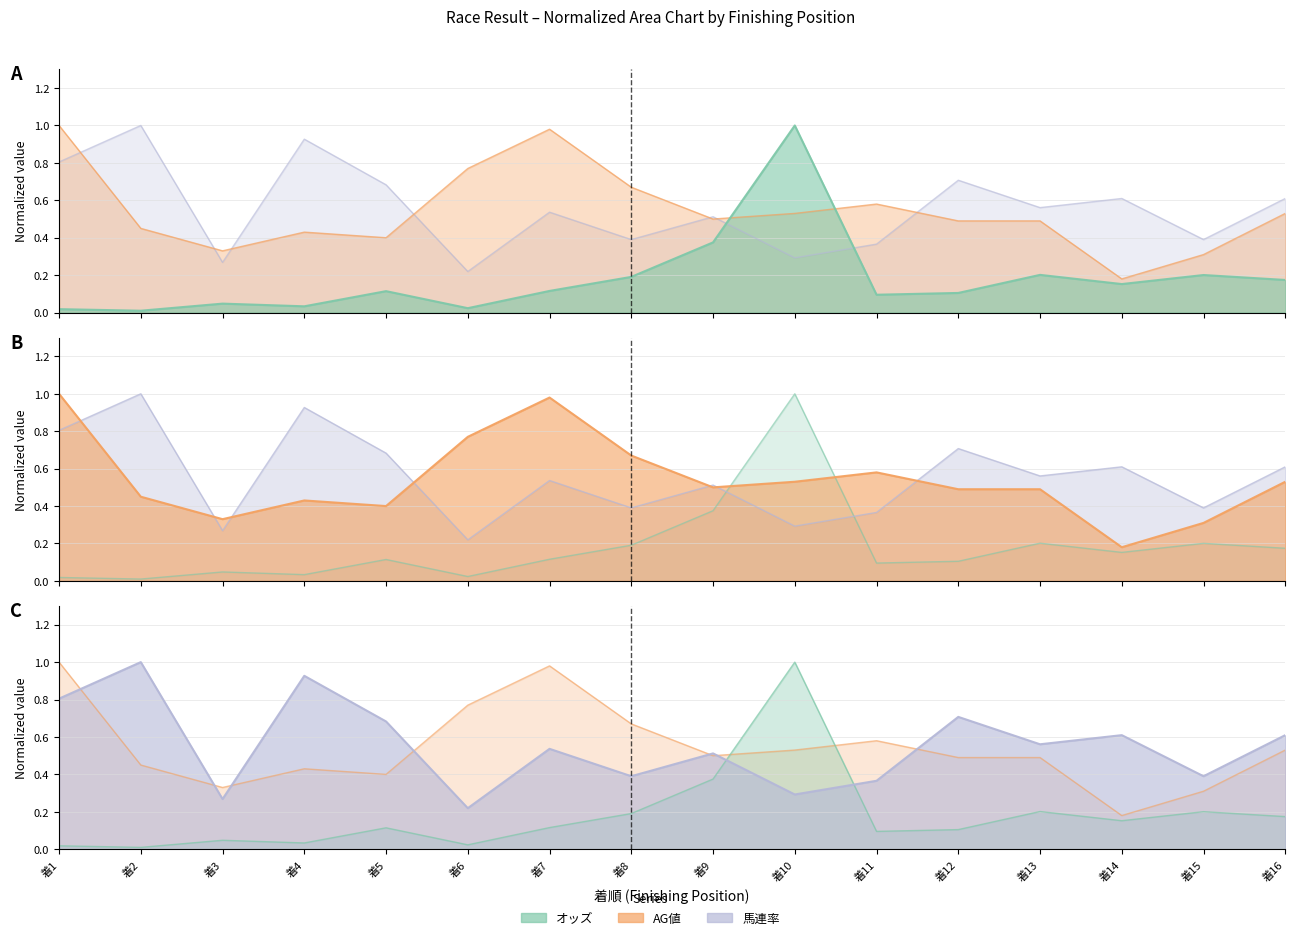

The value of AG値 at 着16 is 0.5. True or false?

True